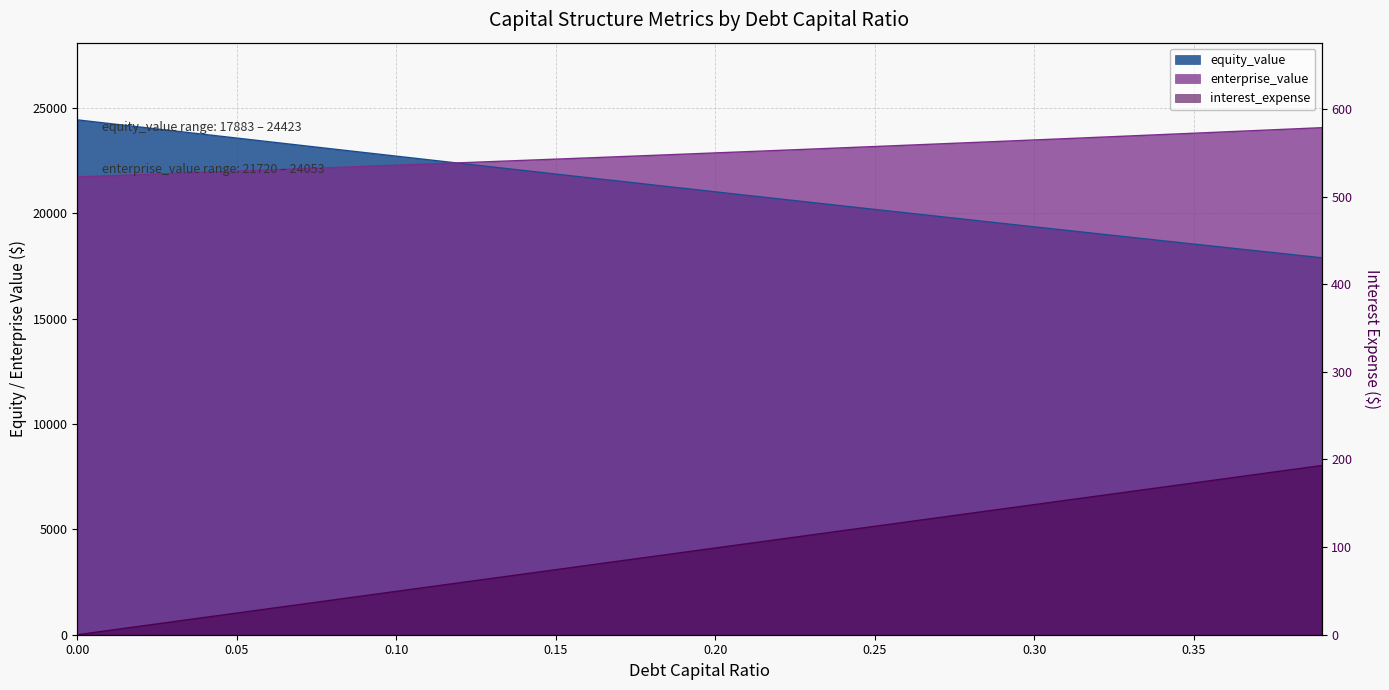

What is the minimum value for equity_value?

17883.1